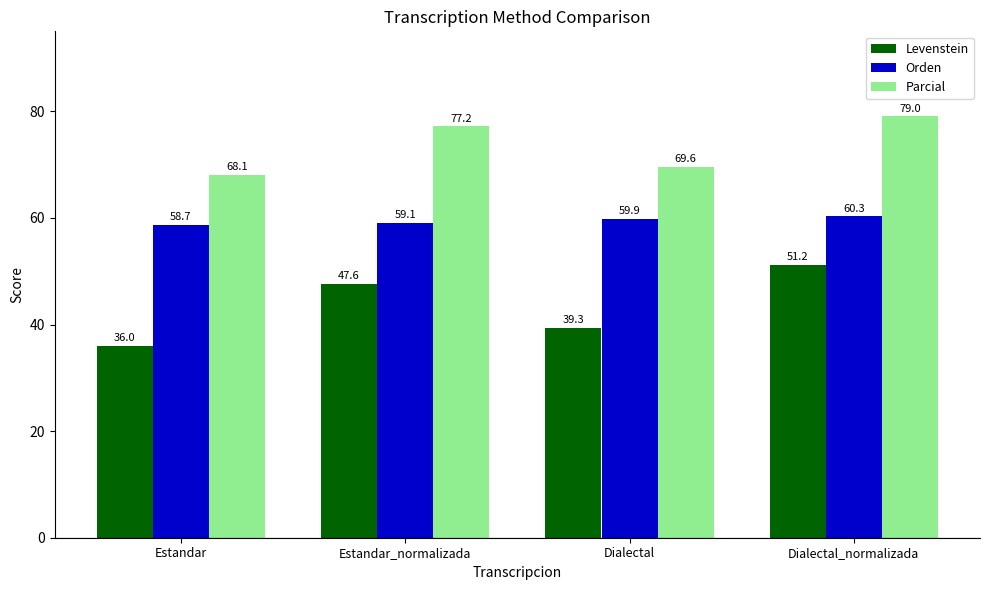

The value of Parcial at Dialectal_normalizada is 106.9. True or false?

False